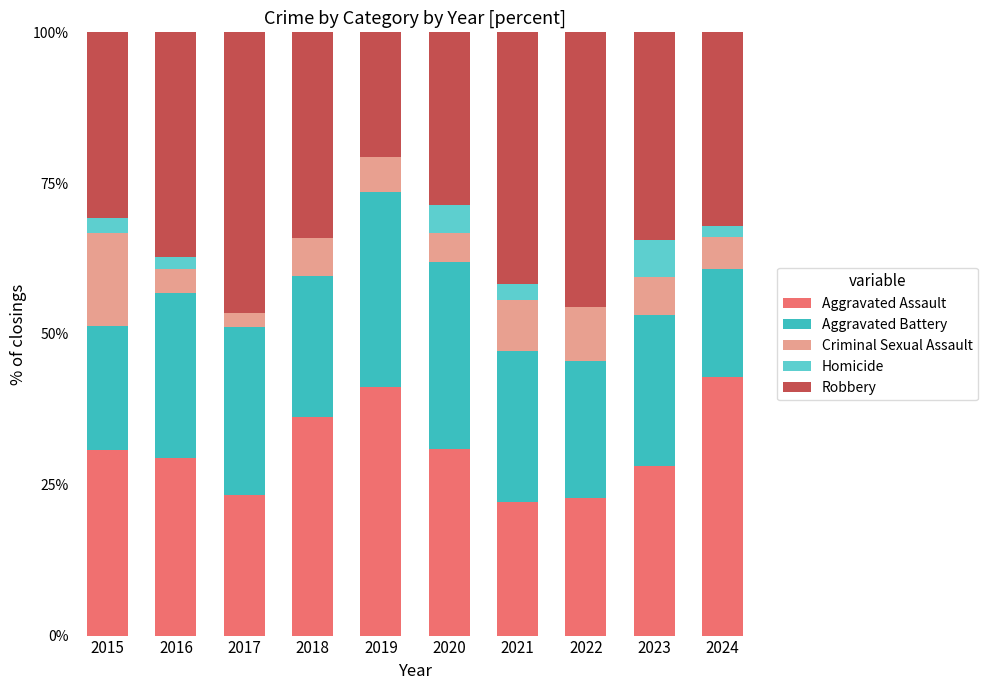

What is the total value across all series at 2018?

100.0